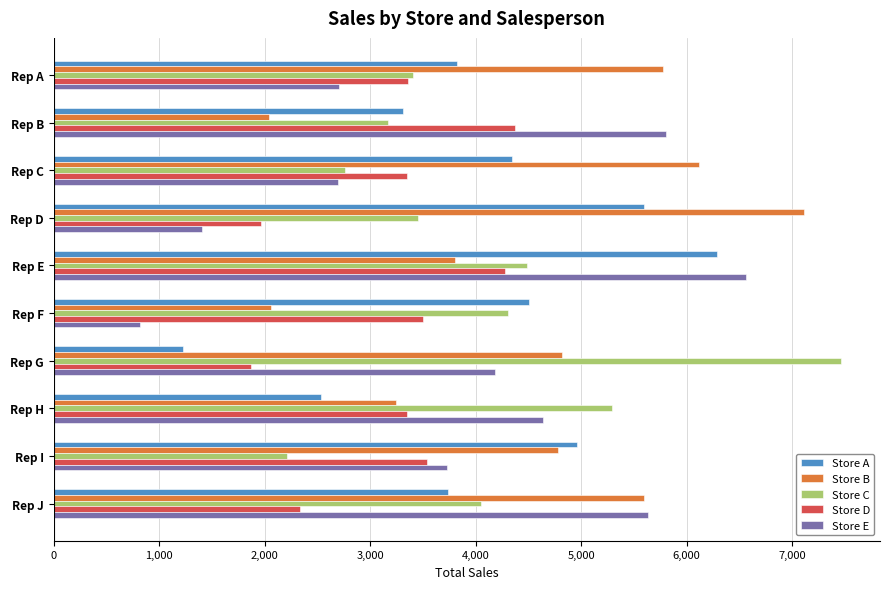

Is the value of Store D at Rep D greater than the value of Store A at Rep G?

Yes